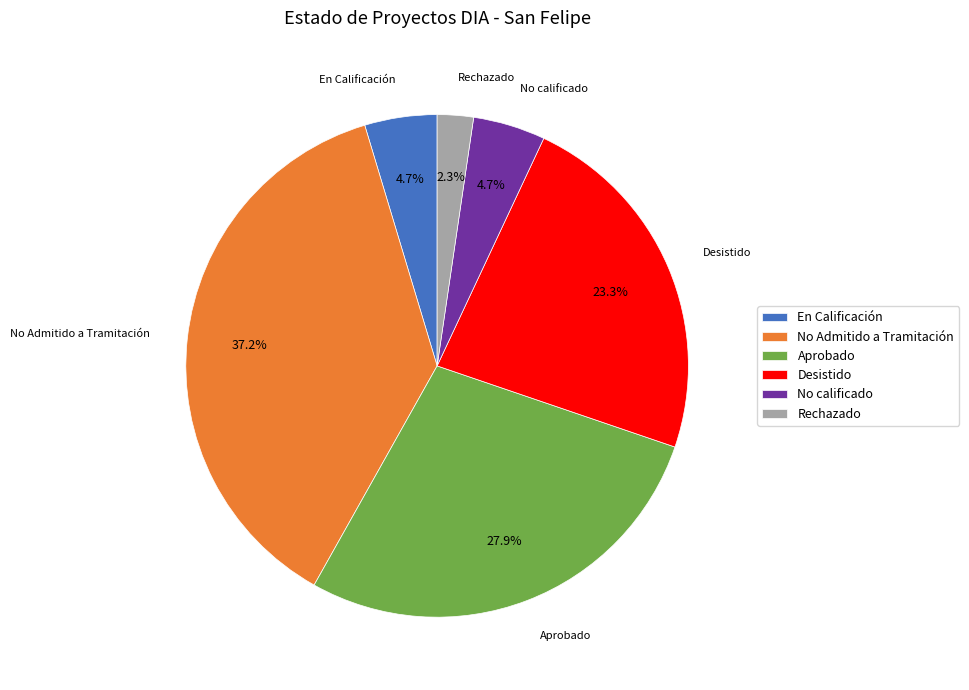

Do No Admitido a Tramitación and Rechazado together represent more than half of the pie?

No